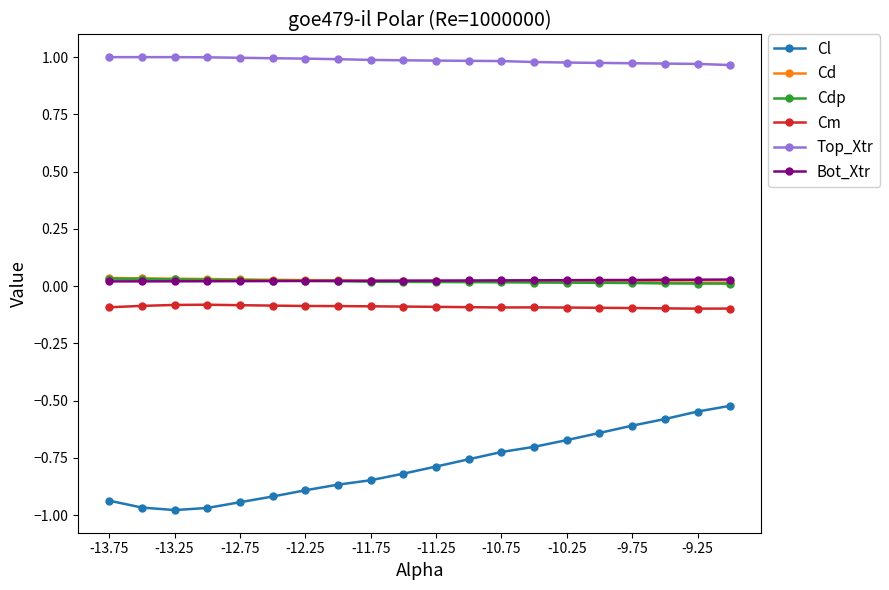

True or false: Cd and Cm cross at least once.

False